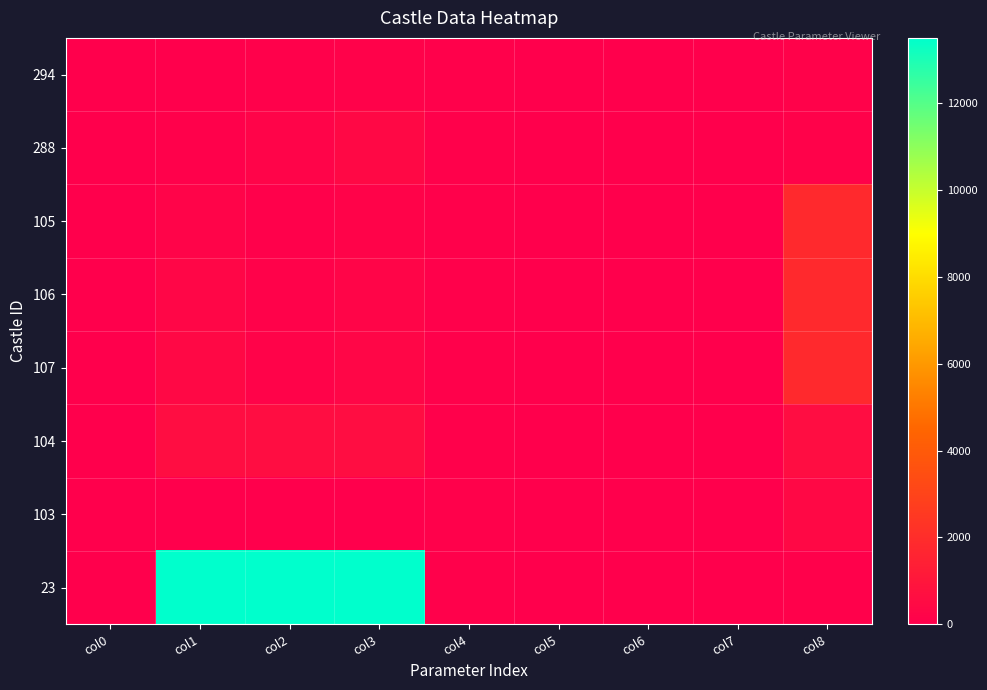

At how many categories does at least one series exceed 10948?

3